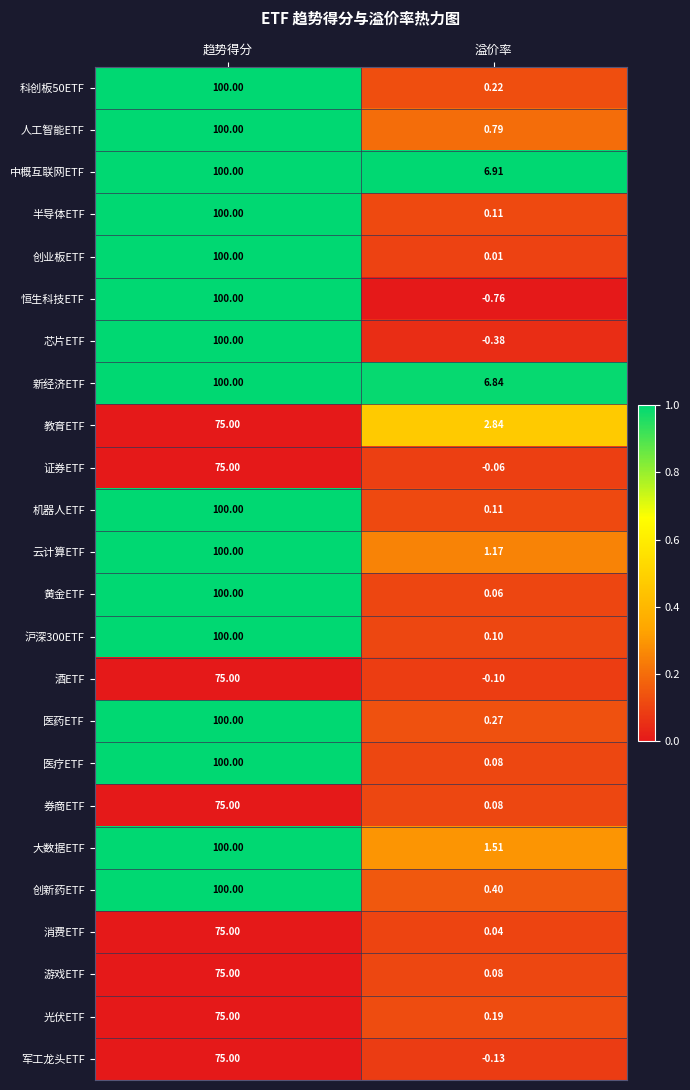

Rank the categories by 黄金ETF value from lowest to highest.

溢价率, 趋势得分